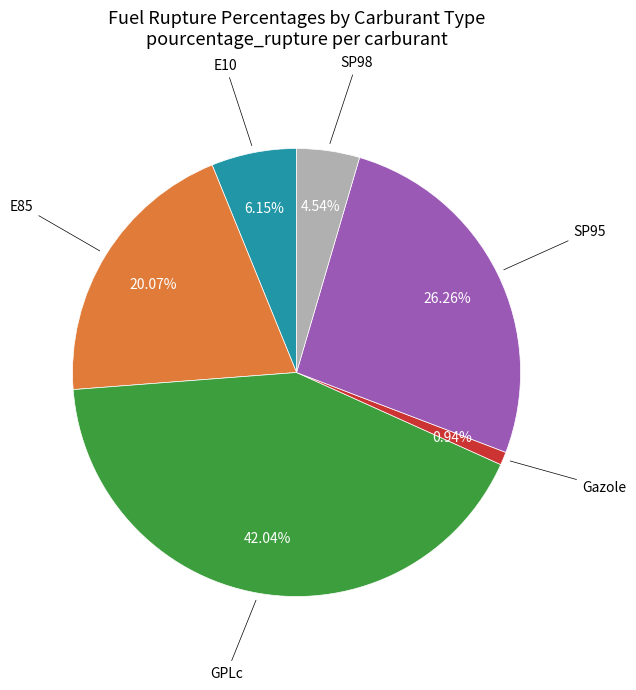

To the nearest percent, what is the difference between the largest and smallest slice percentages?

41%